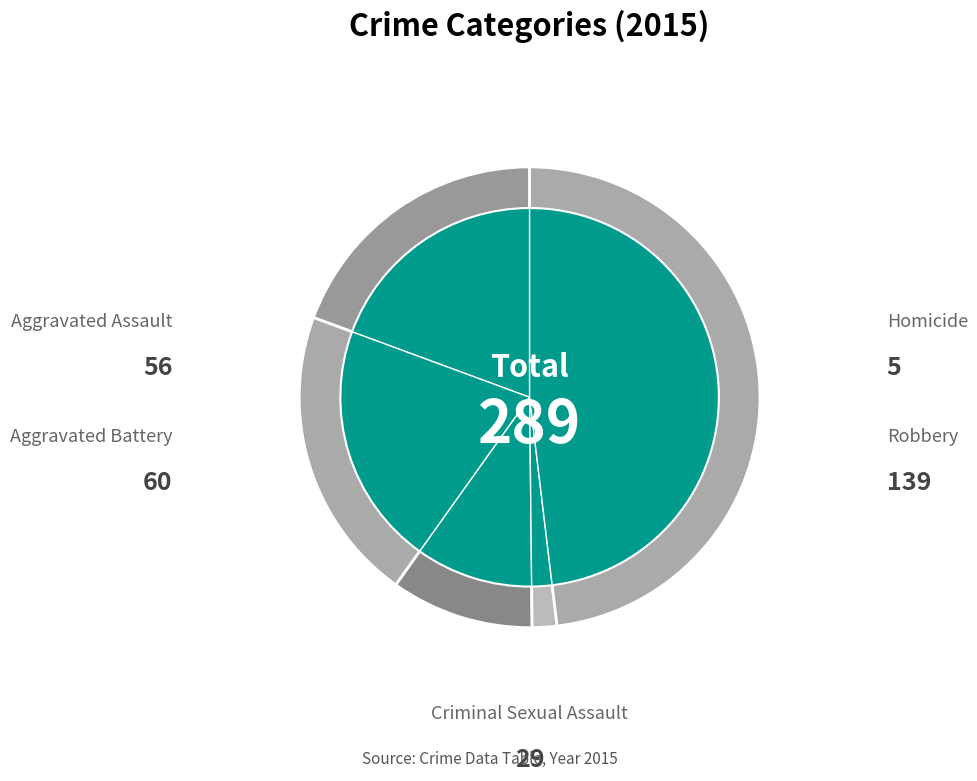

The Aggravated Assault slice represents 12% of the pie. True or false?

False